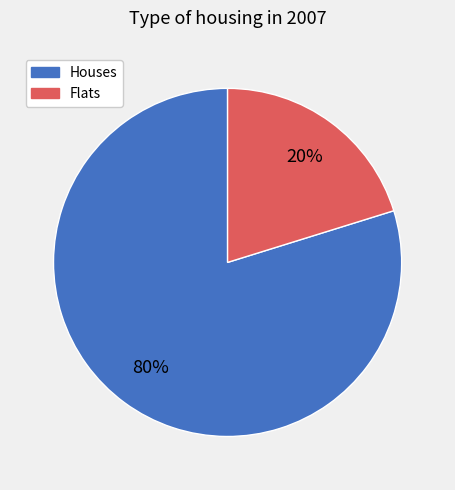

Do Flats and Houses together represent more than half of the pie?

Yes